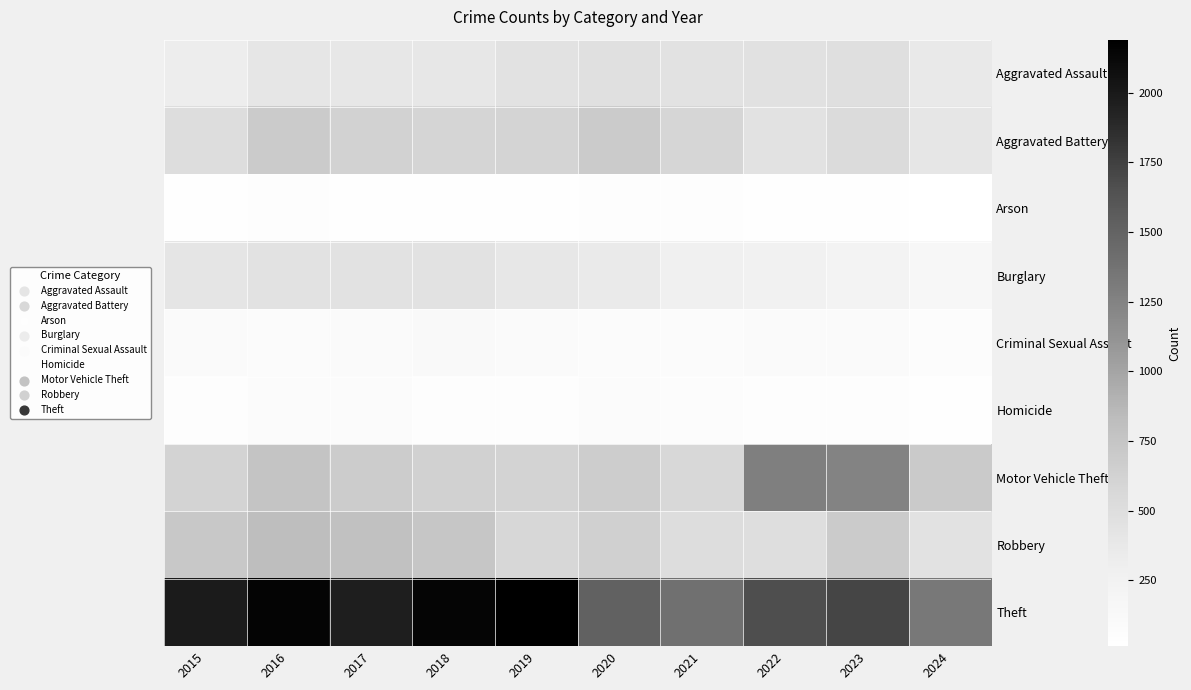

How many data points does each series have?

10